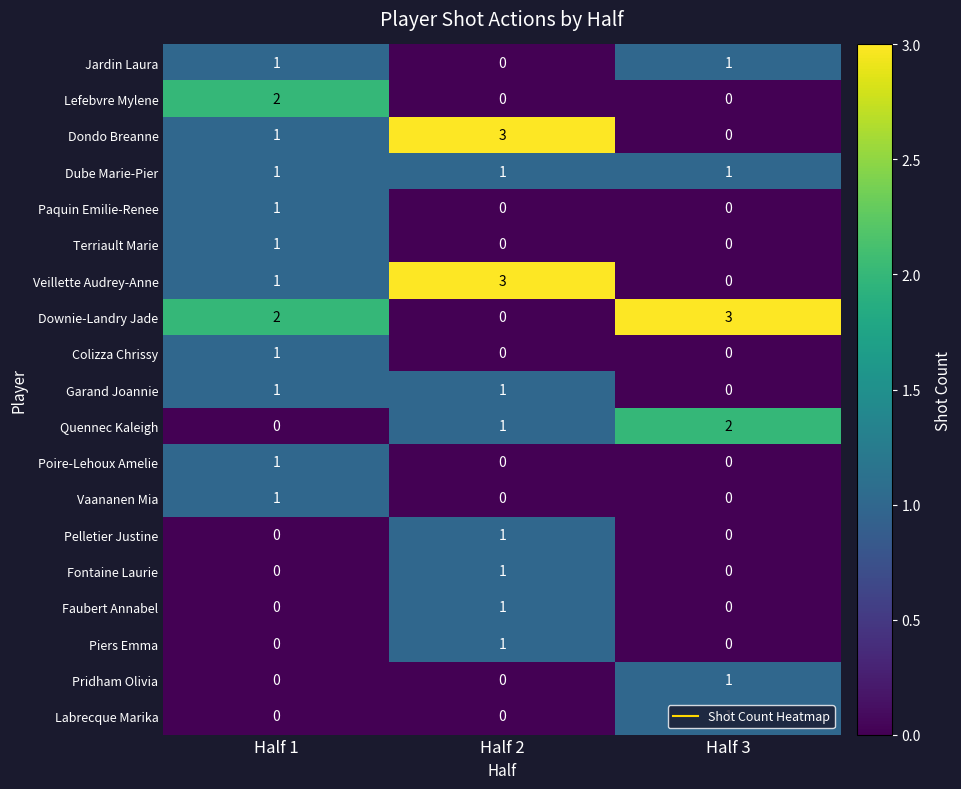

What is the difference between the highest and lowest values at Half 3?

3